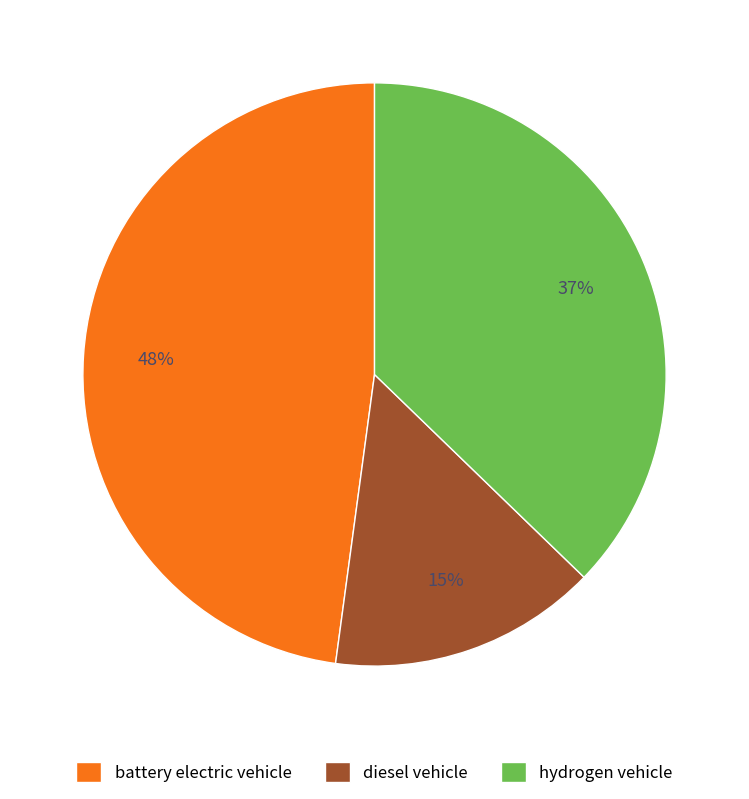

Is the sum of diesel vehicle and hydrogen vehicle greater than half?

Yes